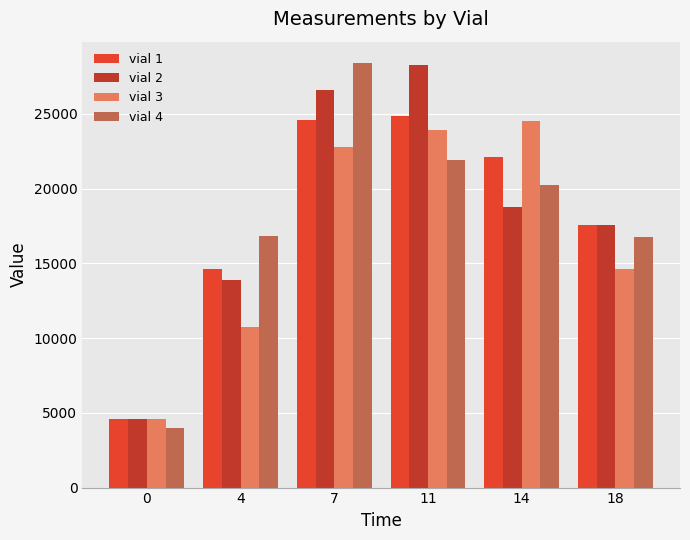

What is the minimum value shown in the chart?

4001.7